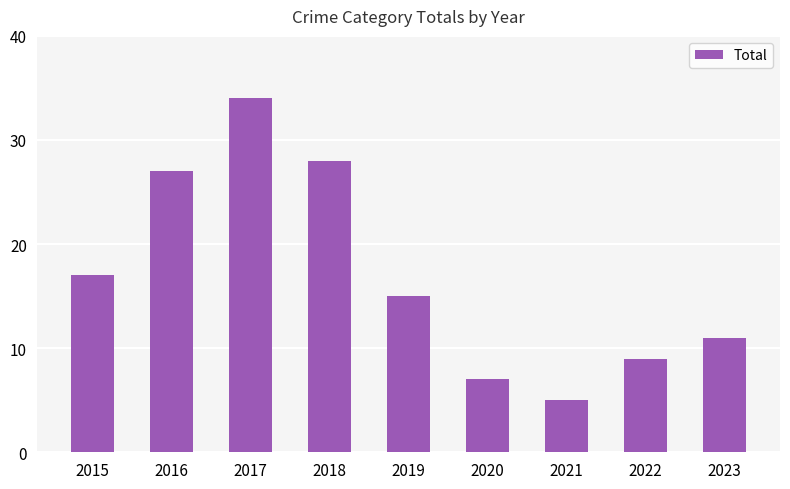

Where is the data nearest to the value 19?

2015